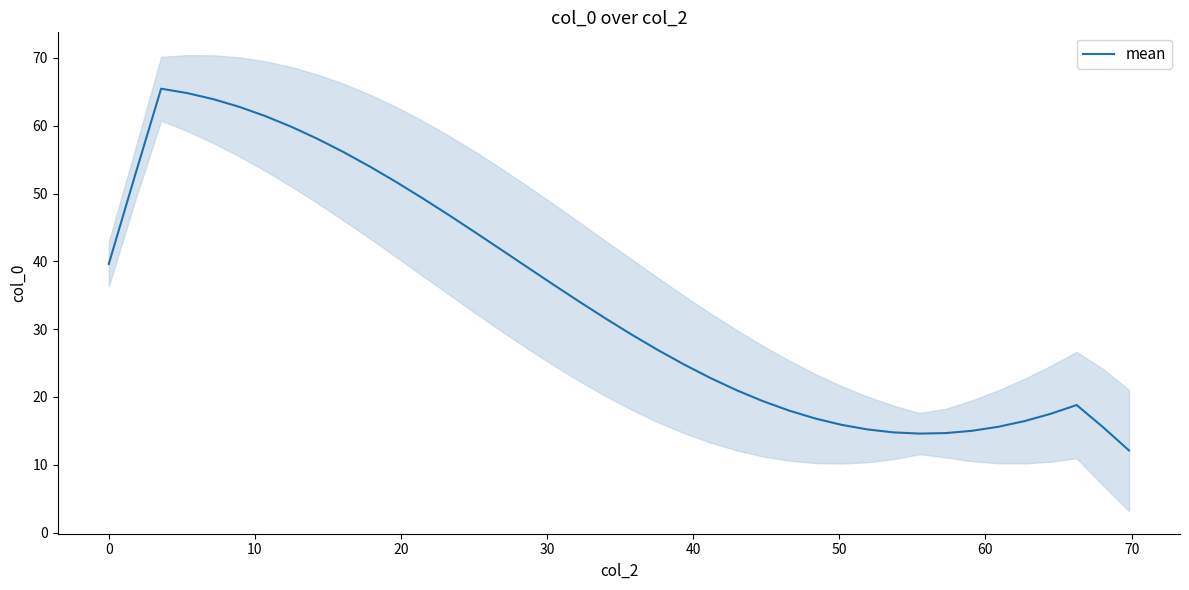

Reading right to left, list all the values displayed in this chart.

12.1	15.6	18.8	17.5	16.4	15.6	15.0	14.7	14.6	14.8	15.2	15.9	16.8	18.0	19.4	21.0	22.8	24.8	26.9	29.2	31.6	34.0	36.6	39.1	41.7	44.3	46.8	49.3	51.7	53.9	56.1	58.0	59.8	61.4	62.8	63.9	64.8	65.5	52.6	39.6